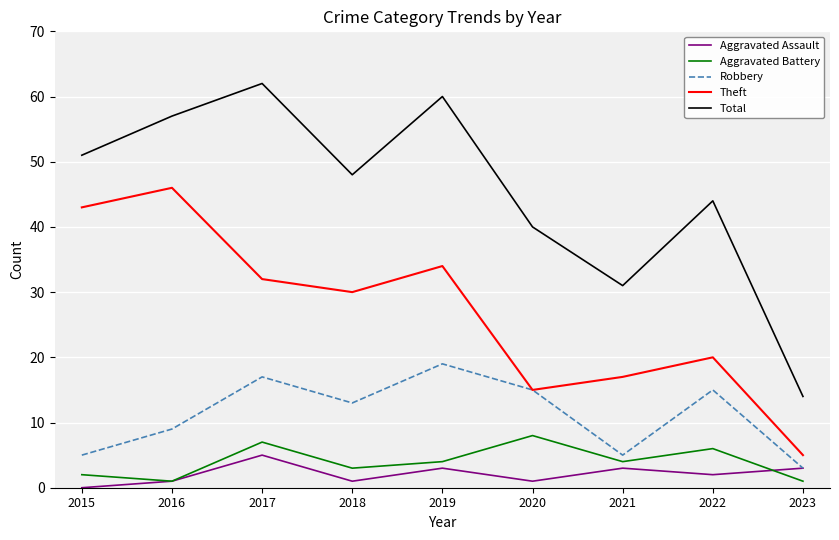

At which category does Aggravated Battery reach its first local peak?

2017